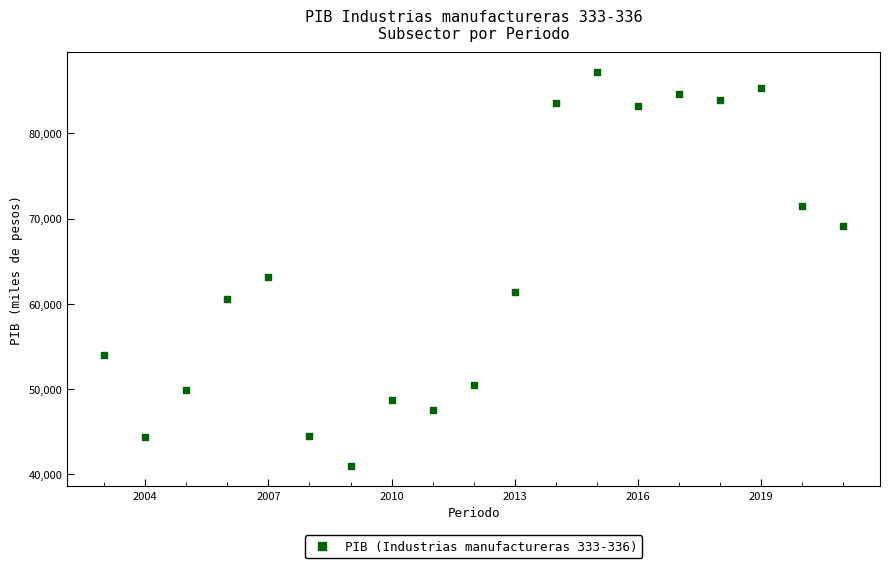

What is the range of X values (max minus min)?

18.0